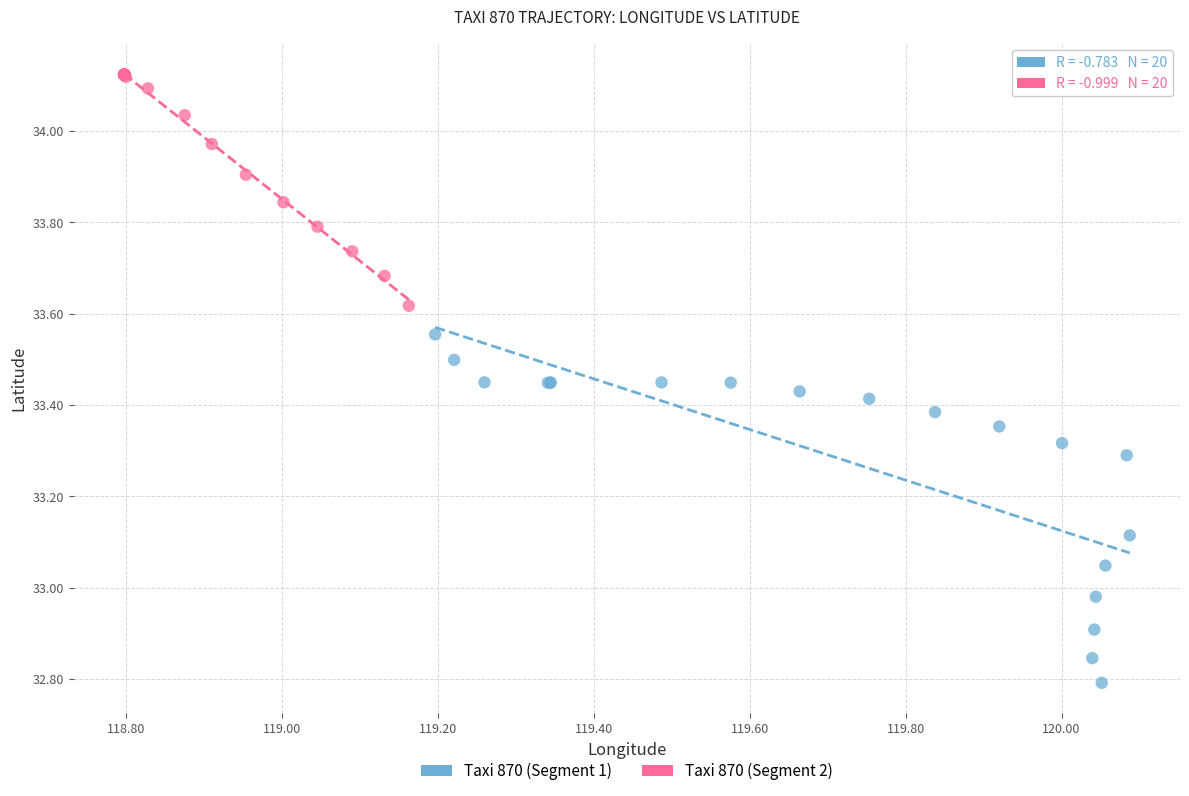

Which series contains the highest Y value?

Taxi 870 (Segment 2)